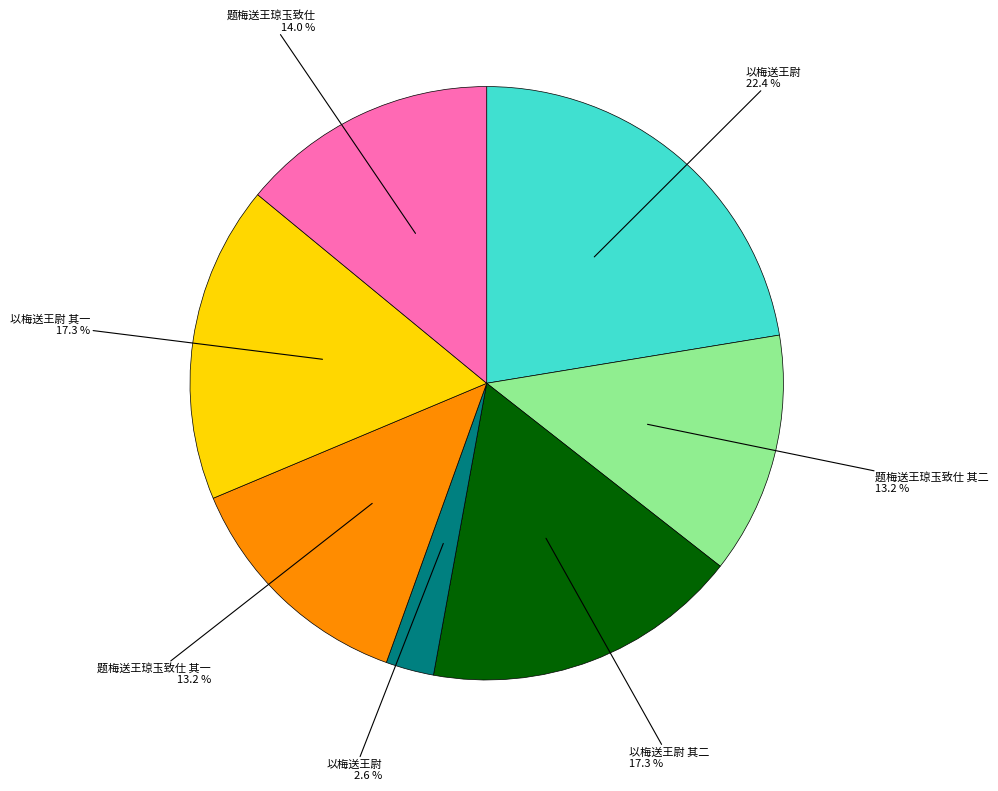

Is there a majority slice in this chart?

No